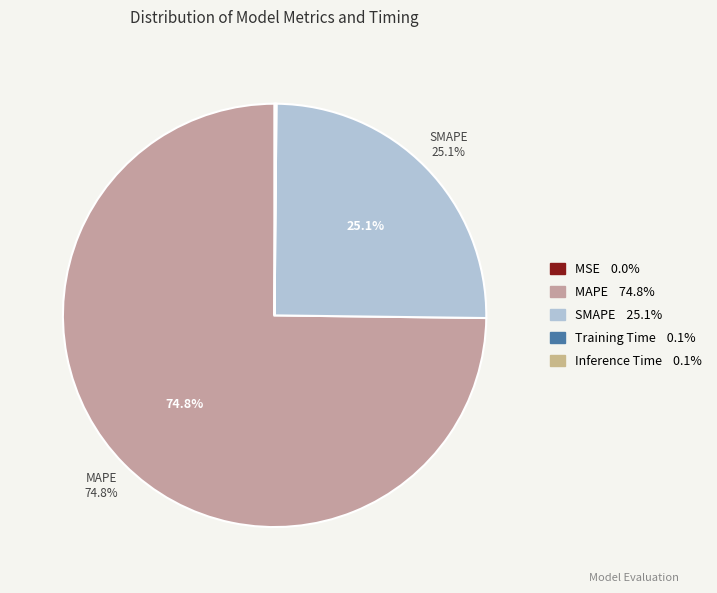

Which slice represents more than half of the pie?

MAPE